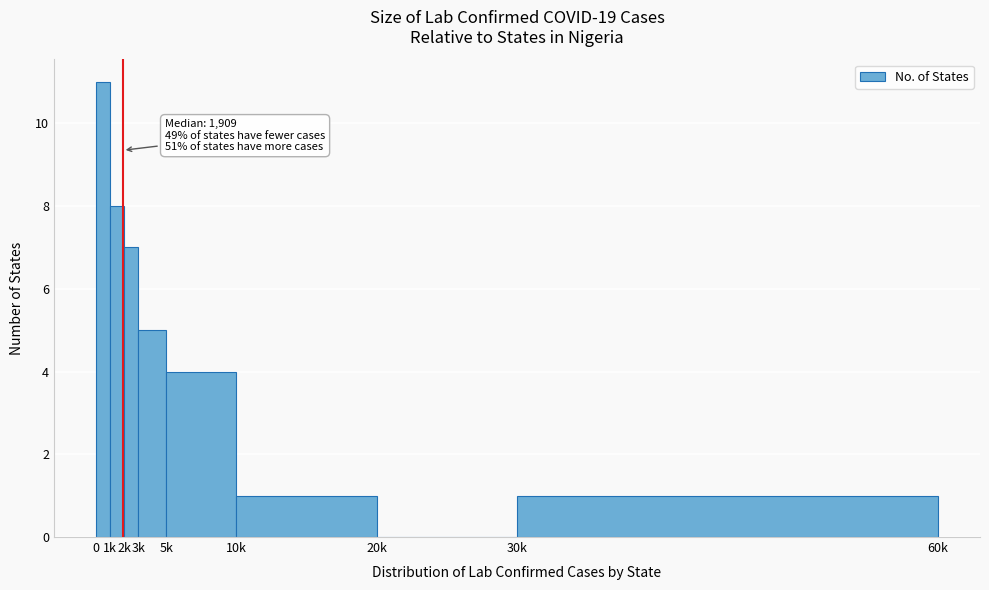

Reading left to right, what are all the values shown in this chart?

0=11	1k=8	2k=7	3k=5	5k=4	10k=1	20k=0	30k=1